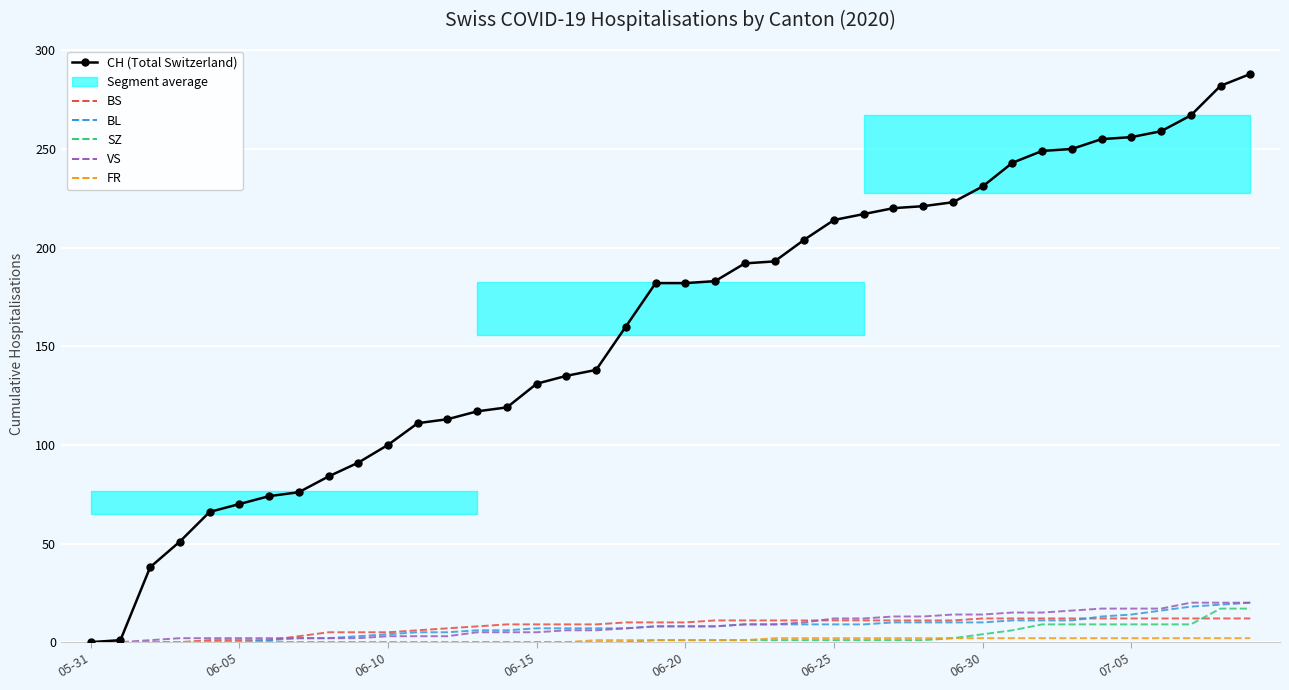

Is it true that CH (Total Switzerland) equals 221 at 28?

True